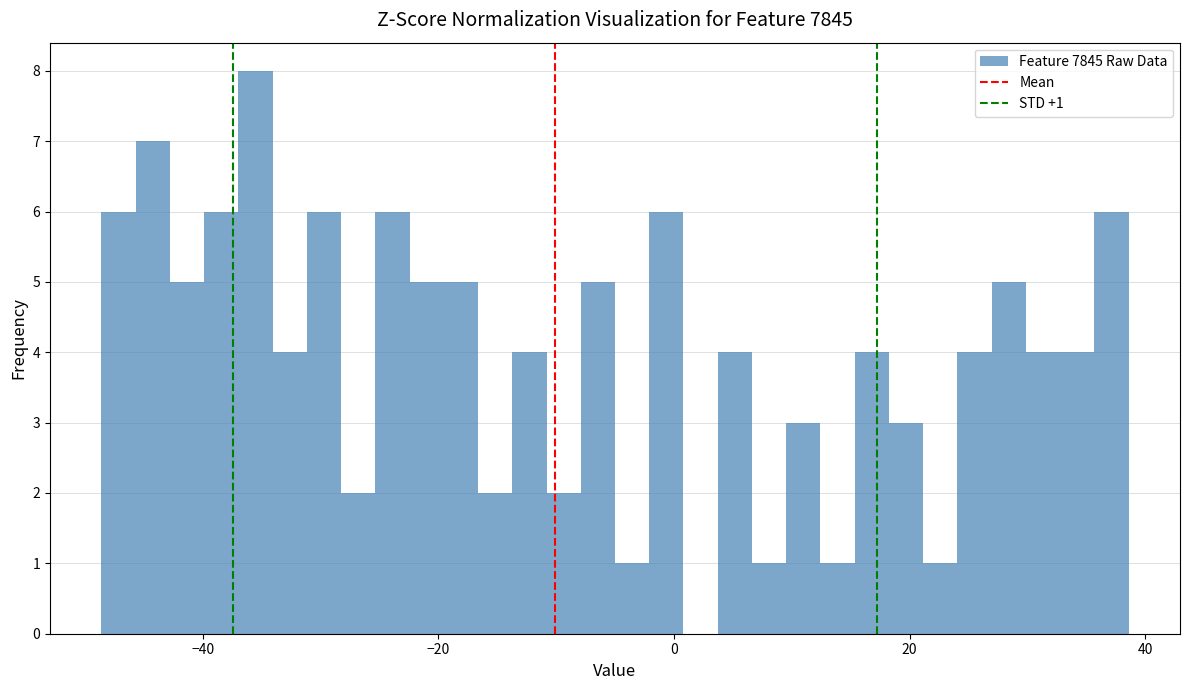

Read against the x-axis, roughly where is the centre of the tallest bar?

-36